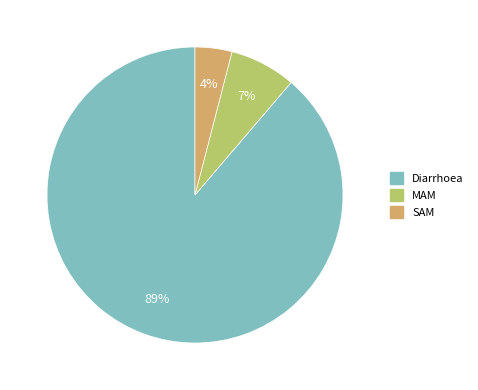

To the nearest percent, what is the average slice percentage?

33%